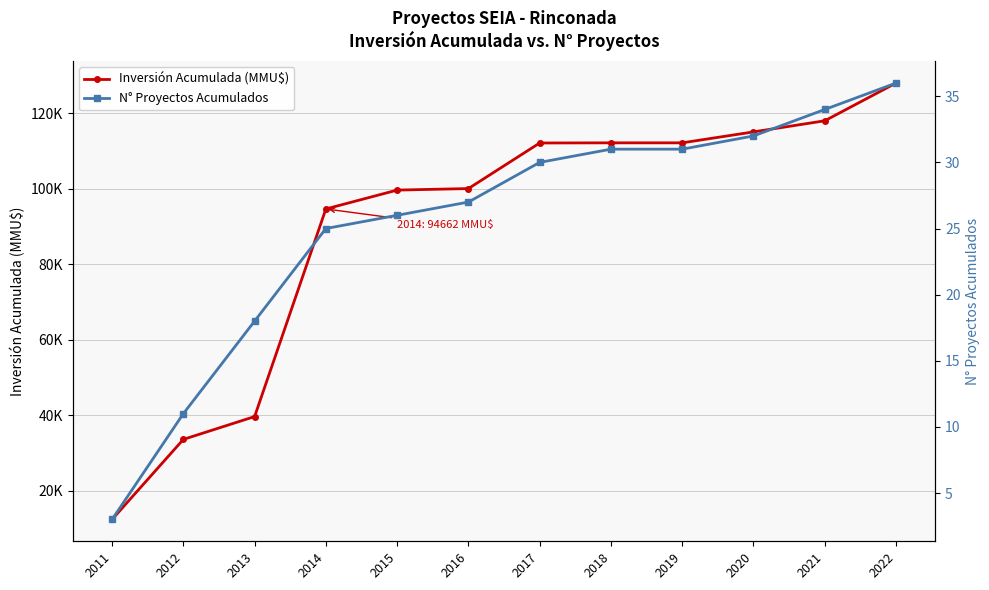

Reading left to right, extract all data points from this chart.

Inversión Acumulada (MMU$): 2011=12400	2012=33612	2013=39662	2014=94662	2015=99662	2016=100062	2017=112139	2018=112179	2019=112179	2020=115079	2021=118021	2022=128021
N° Proyectos Acumulados: 2011=3	2012=11	2013=18	2014=25	2015=26	2016=27	2017=30	2018=31	2019=31	2020=32	2021=34	2022=36